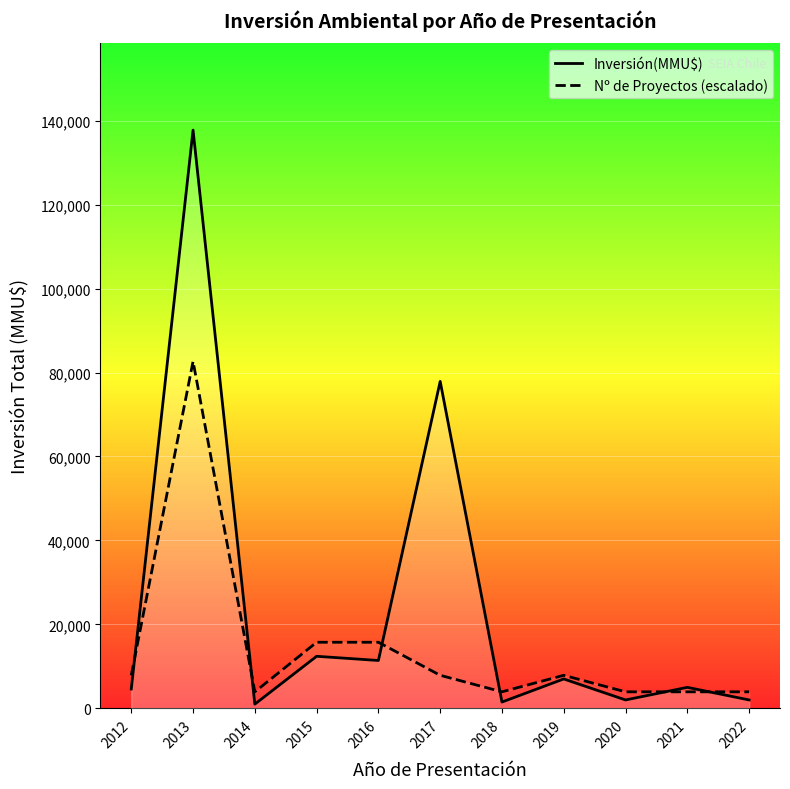

Which label corresponds to the smallest value in the chart?

2014